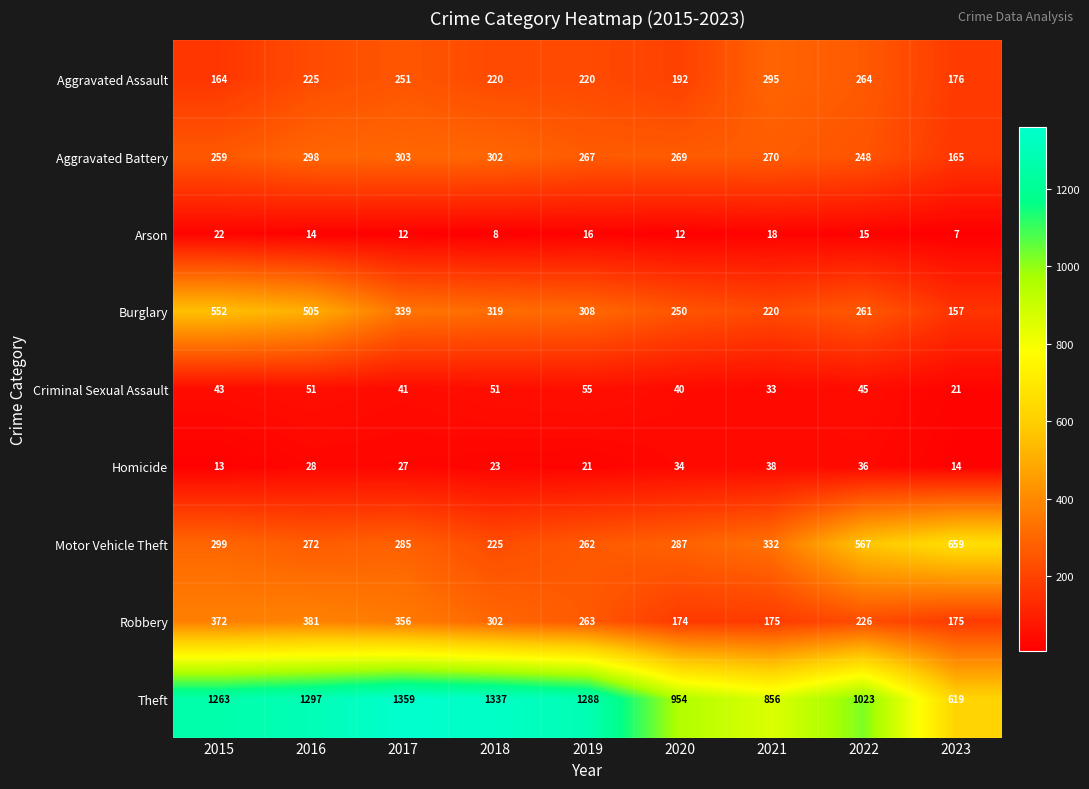

Where is Burglary nearest to the value 354?

2017